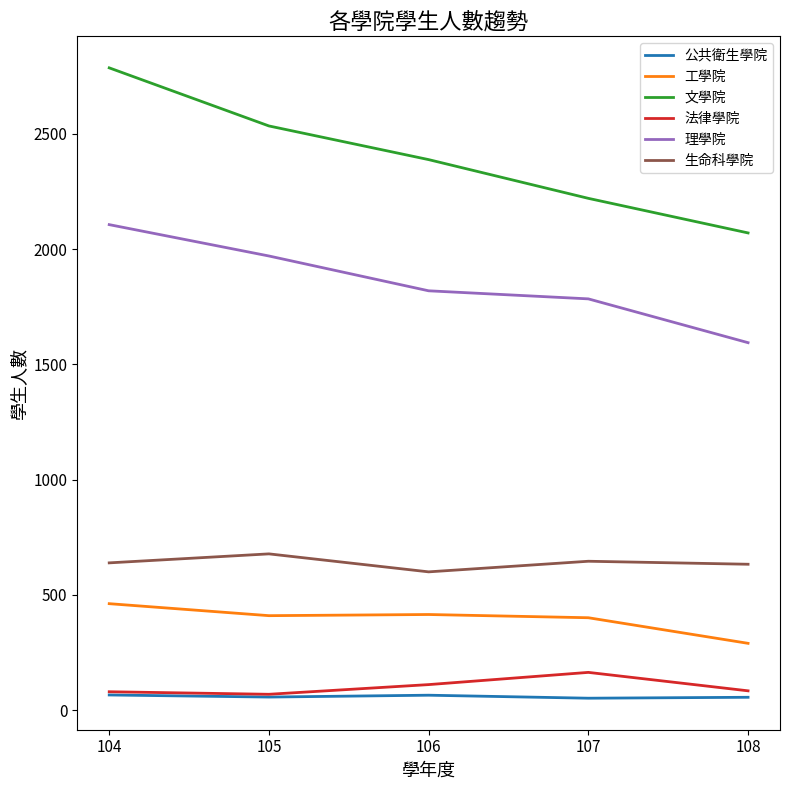

The value of 工學院 at 106 is 415. True or false?

True